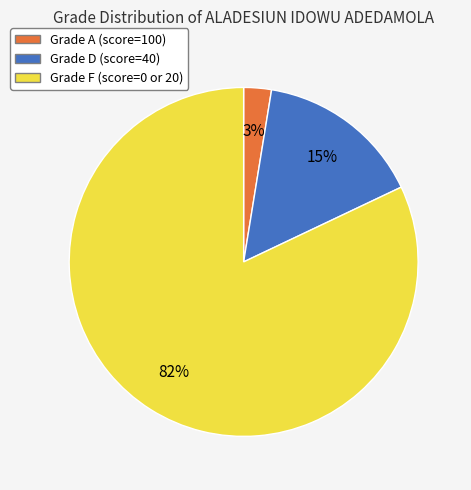

Does any single category account for the majority?

Yes